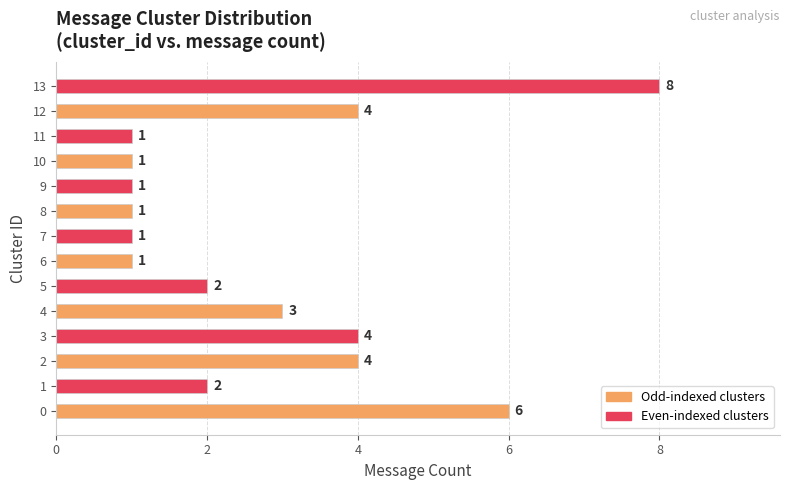

What is the approximate value at 9?

1